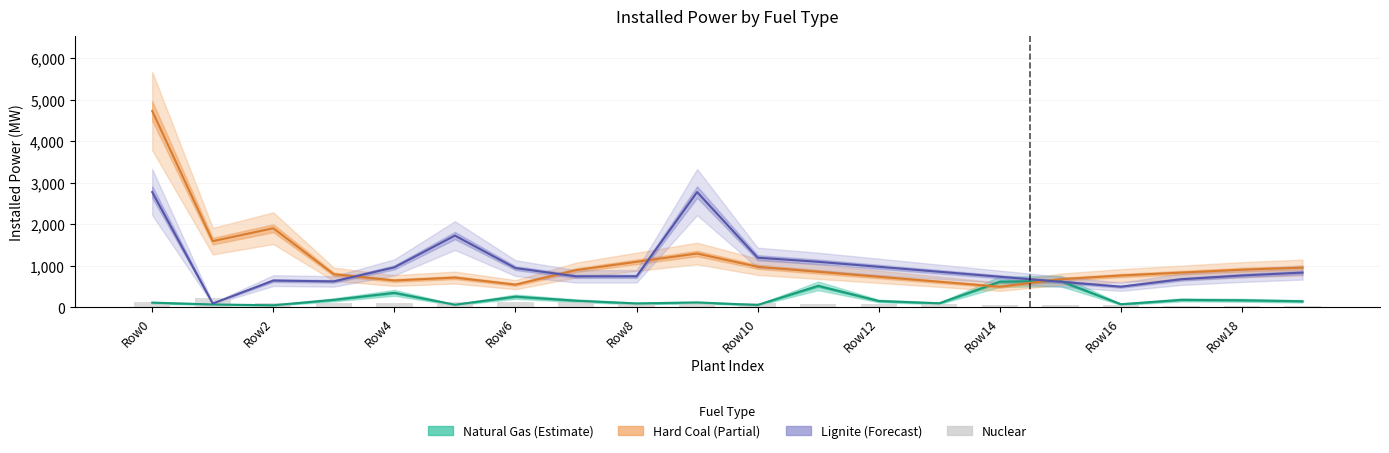

At how many categories does at least one series exceed 3016?

1